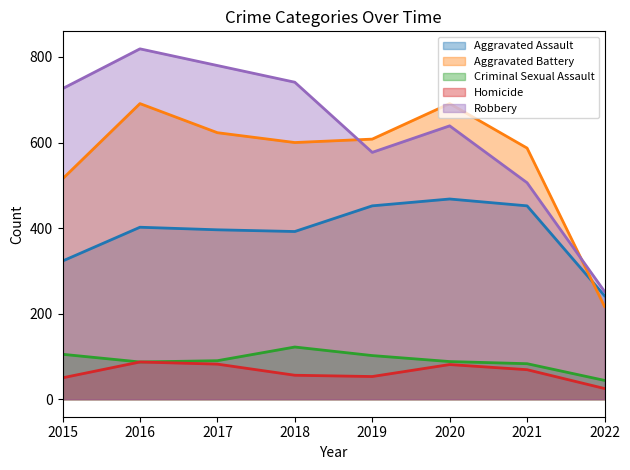

How many categories are shown in the chart?

8